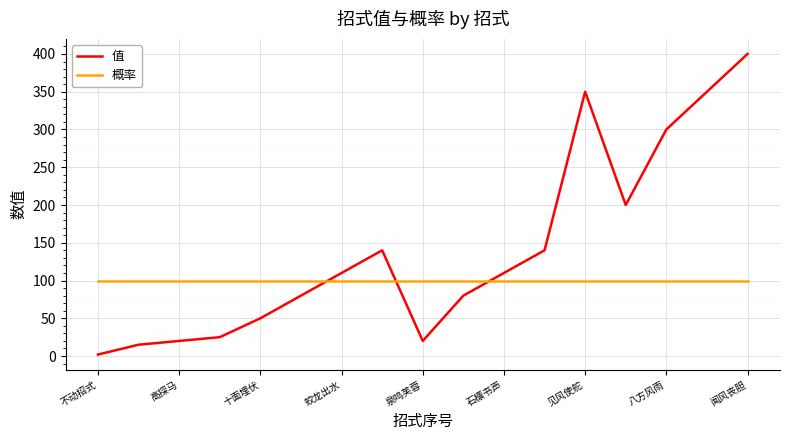

Which series has the largest range (max minus min)?

值